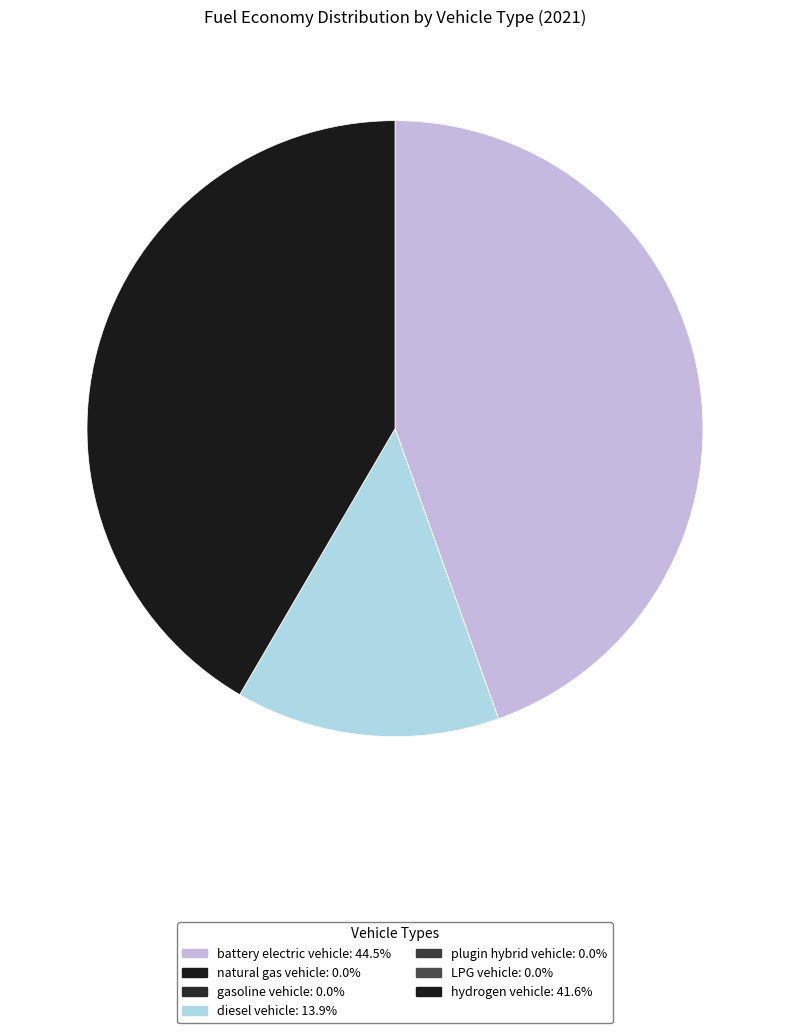

Is it true that natural gas vehicle is 1% of the pie?

False